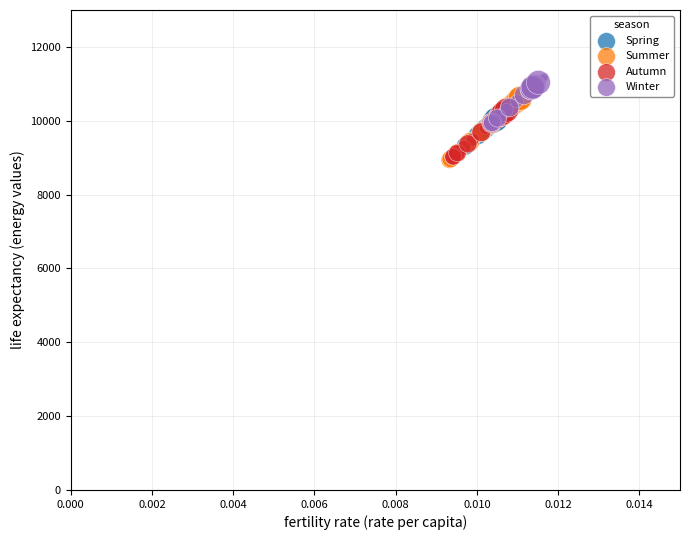

What are all the series names shown in the legend?

Spring, Summer, Autumn, Winter